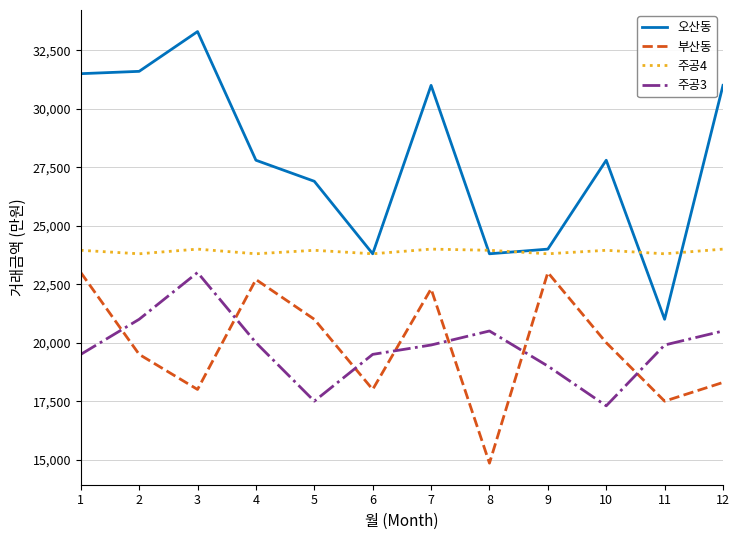

At 5, list the series in order from smallest to largest.

주공3, 부산동, 주공4, 오산동